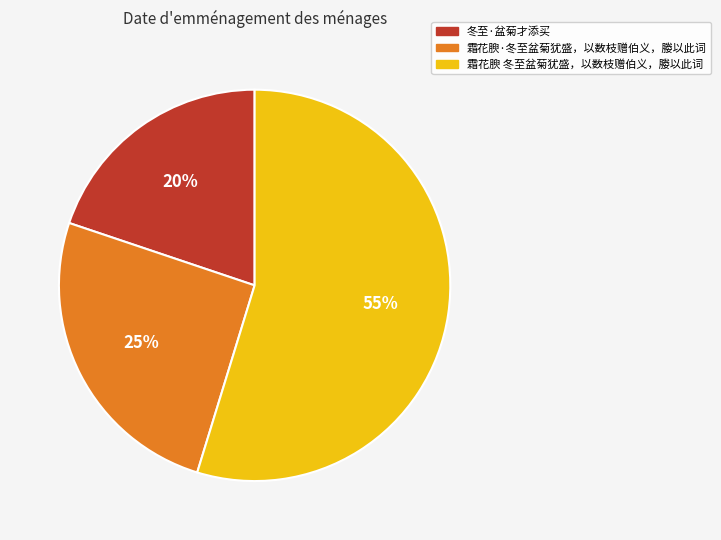

To the nearest percent, what is the average slice percentage?

33%